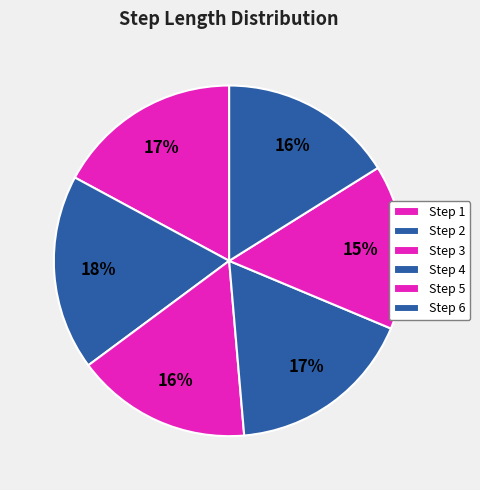

How many slices are in this pie chart?

6